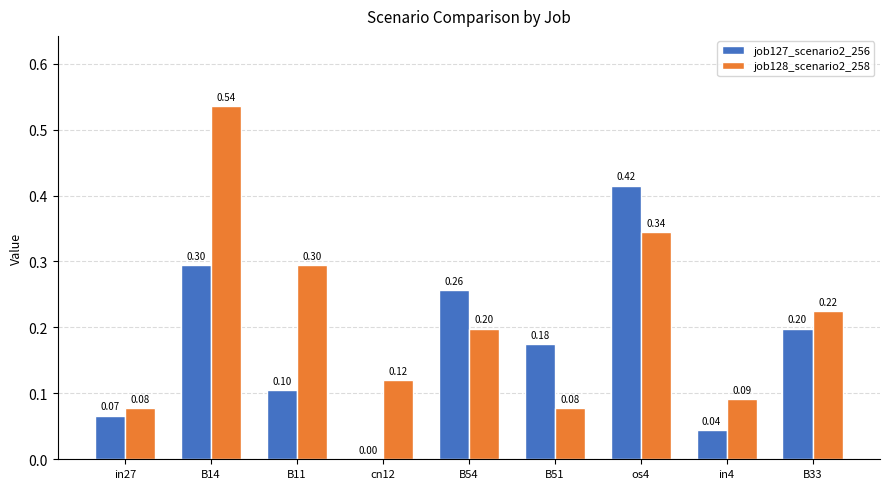

Between cn12 and B54, which series saw the biggest shift?

job127_scenario2_256